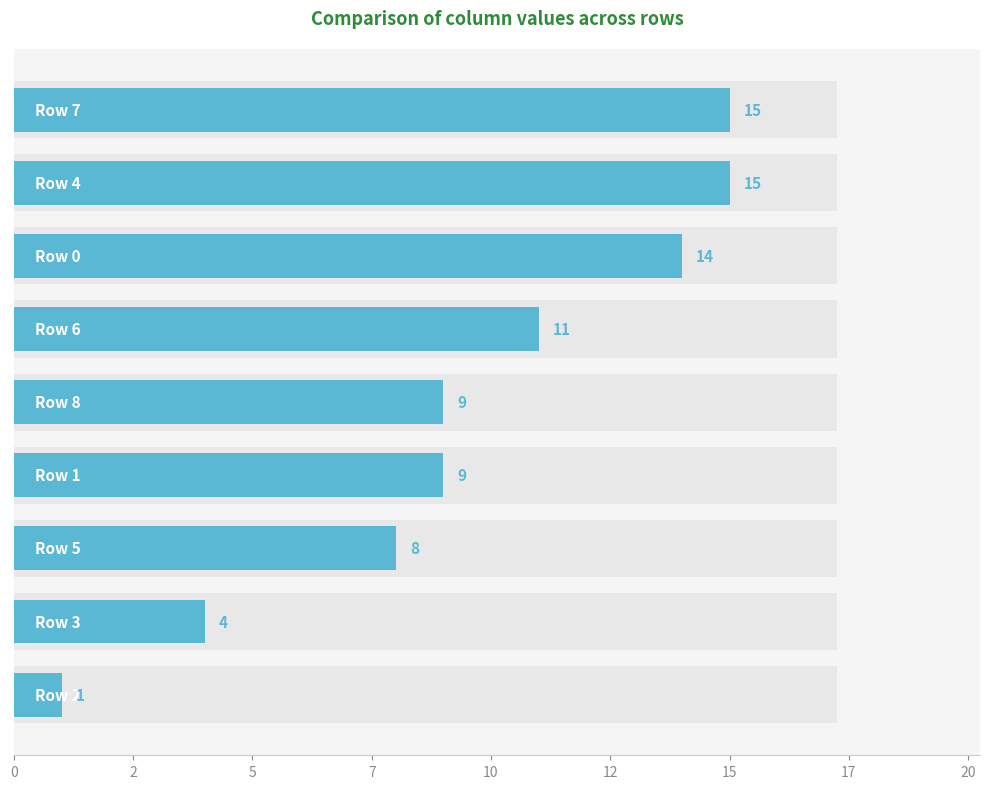

Are the bars grouped side by side (vs. stacked)?

No